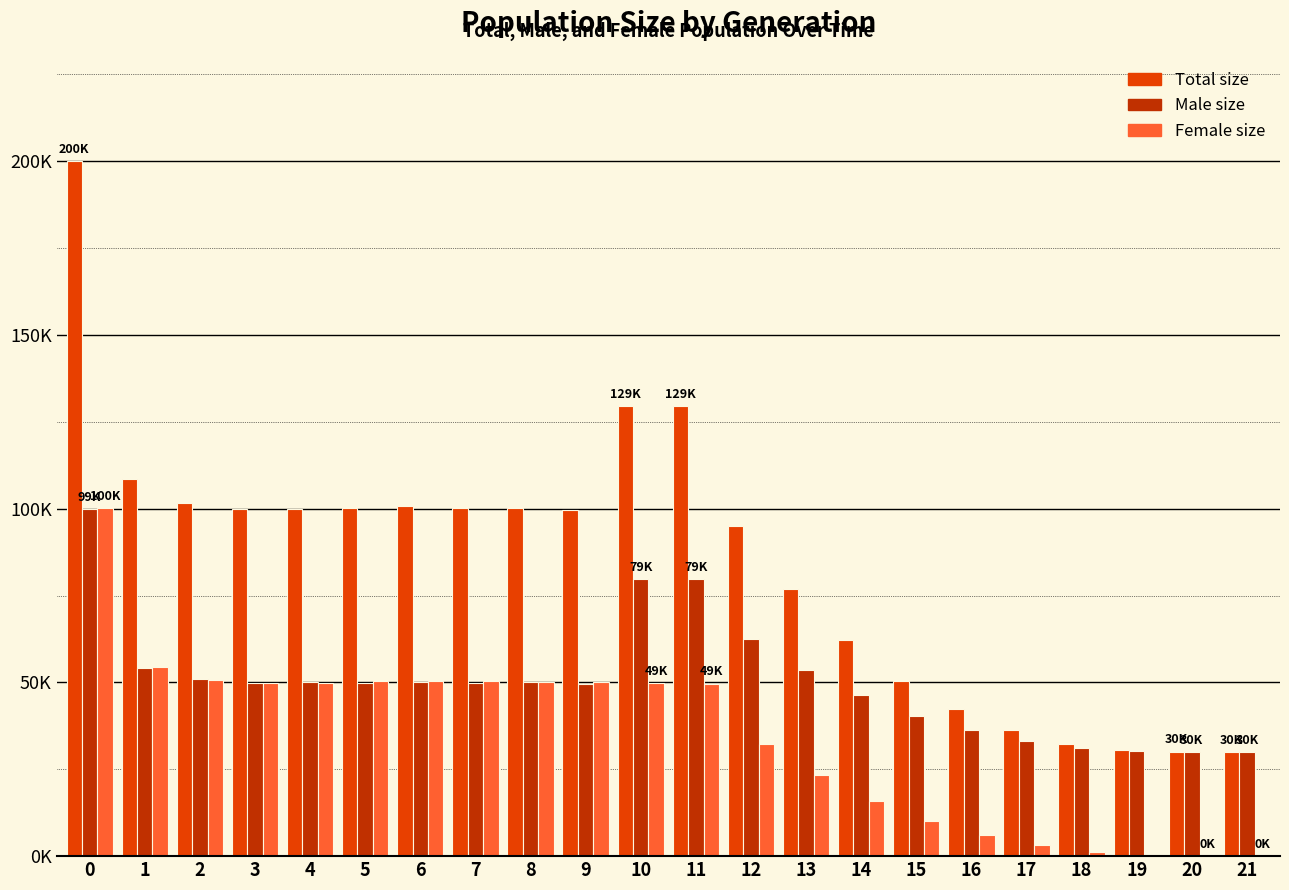

Does the chart contain stacked bars?

No